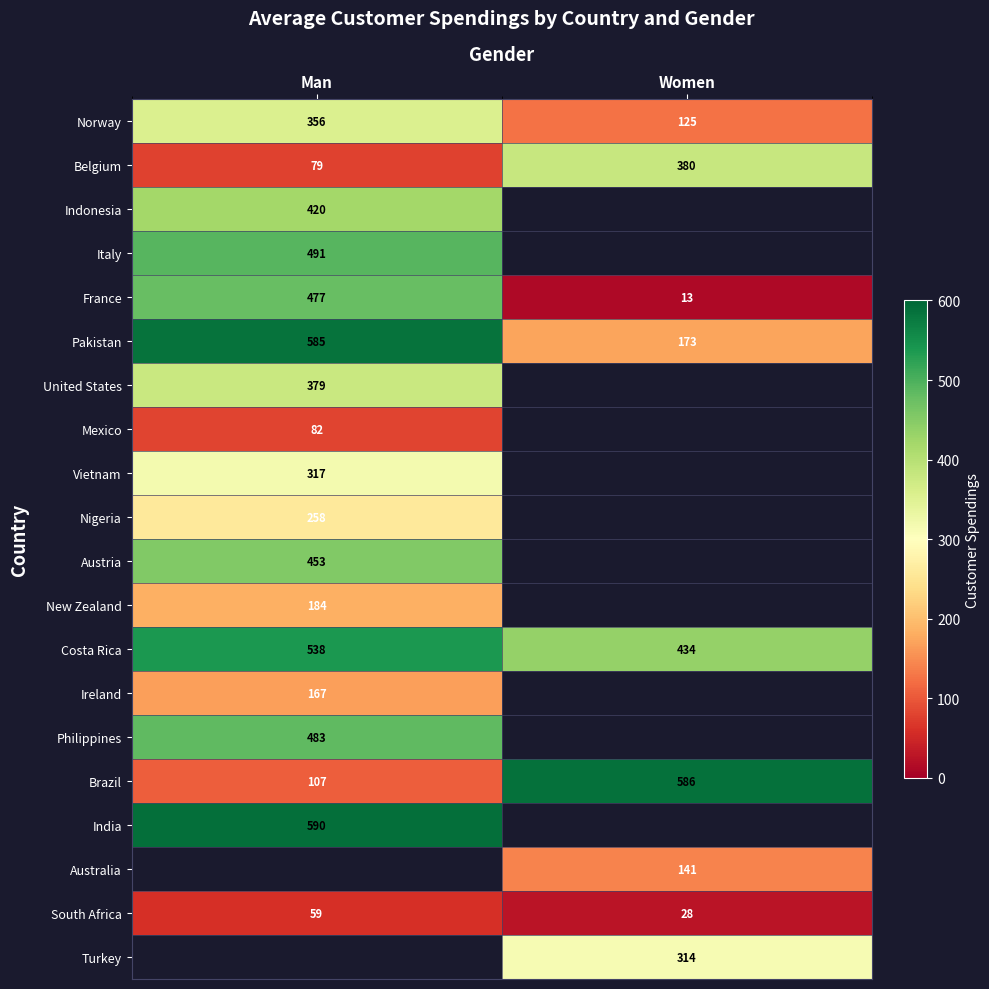

The Belgium series shows 97.5 at Women. True or false?

False